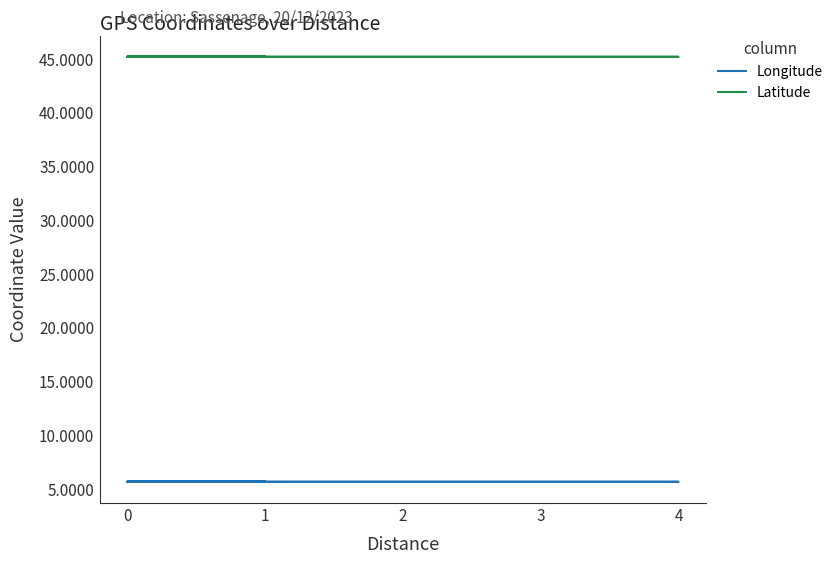

The Latitude series shows 45.2 at 0. True or false?

True